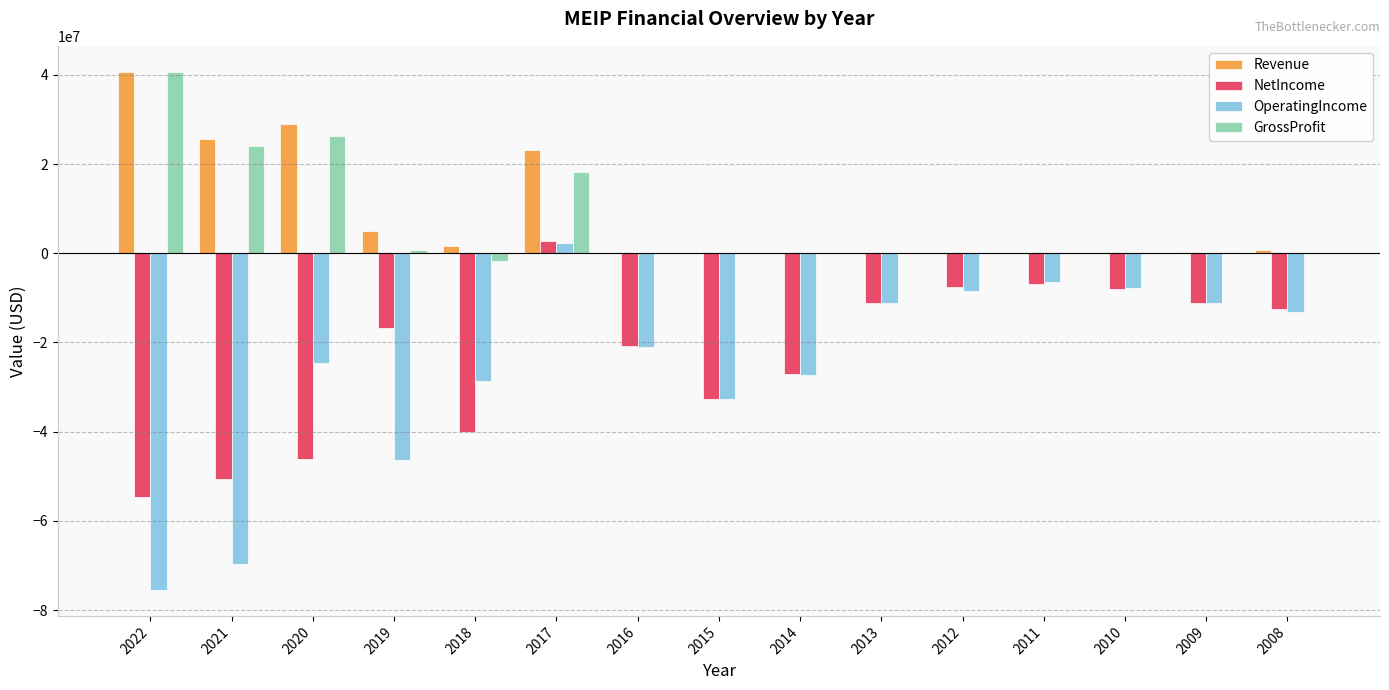

Which series has the largest range (max minus min)?

OperatingIncome